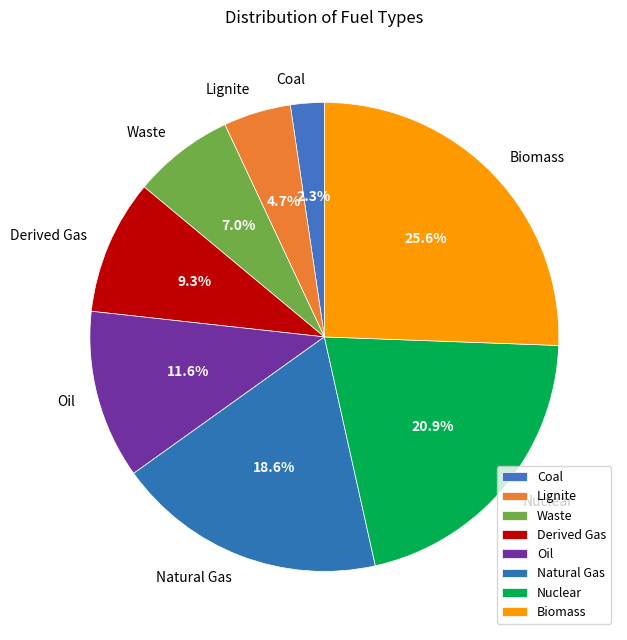

Is there any slice that represents more than half of the pie?

No